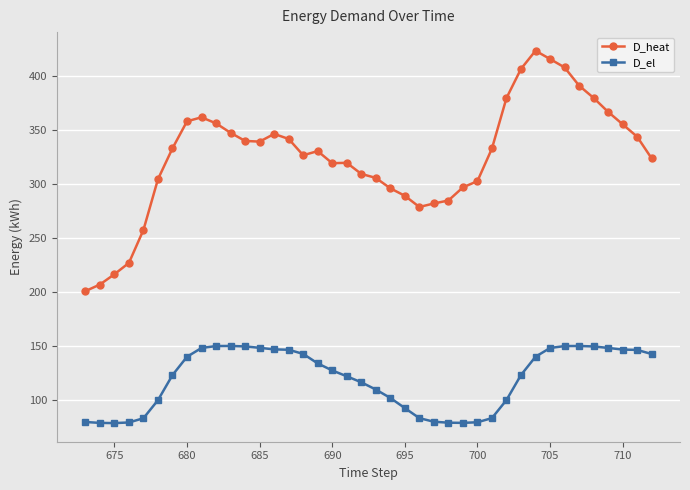

True or false: D_el and D_heat intersect in this chart.

False